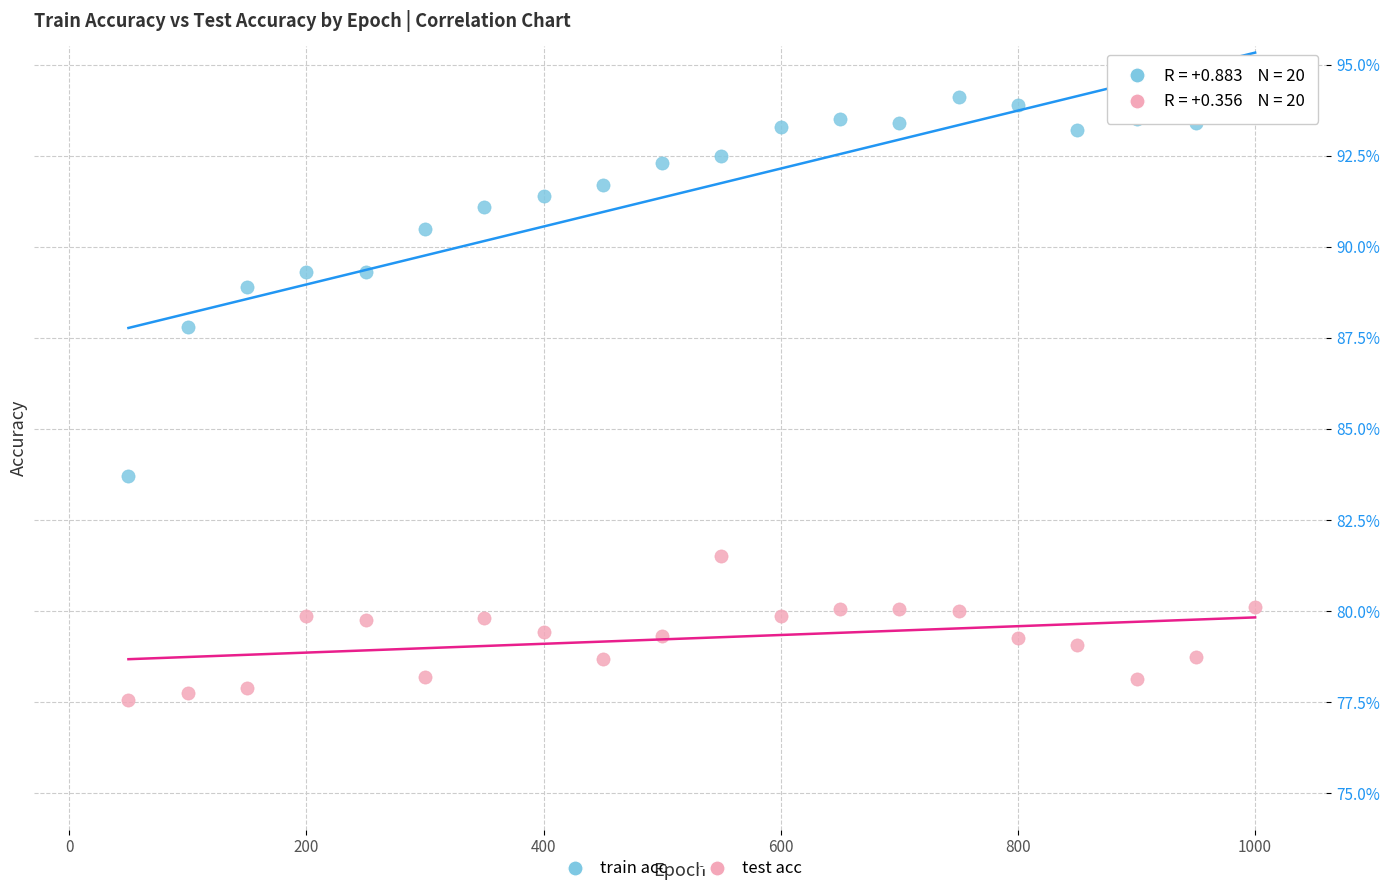

What are all the series names shown in the legend?

train acc, test acc